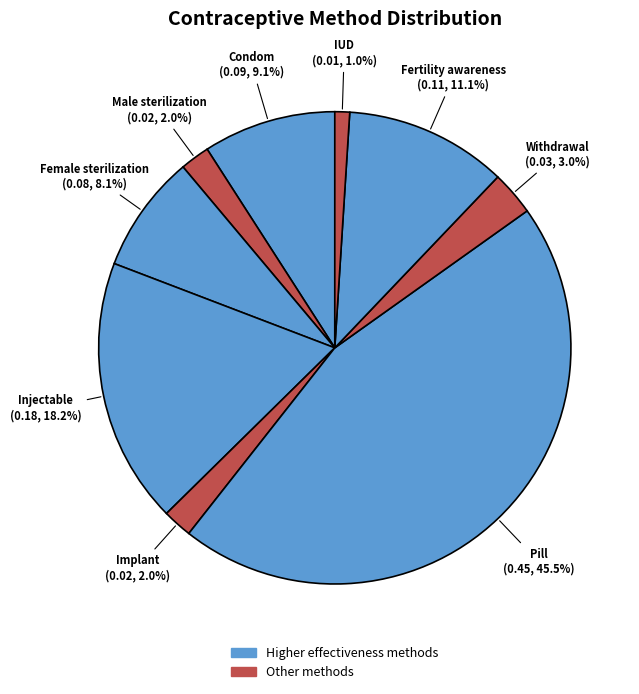

How many slices are in this pie chart?

9